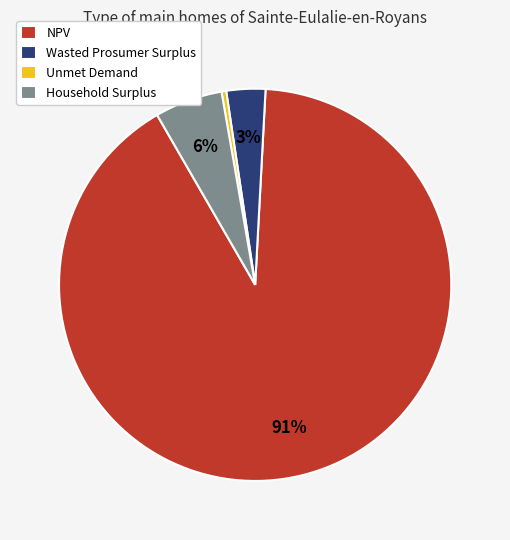

Between NPV and Unmet Demand, which is larger?

NPV